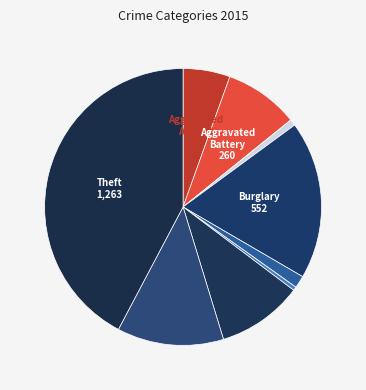

Count the number of slices in the pie.

9